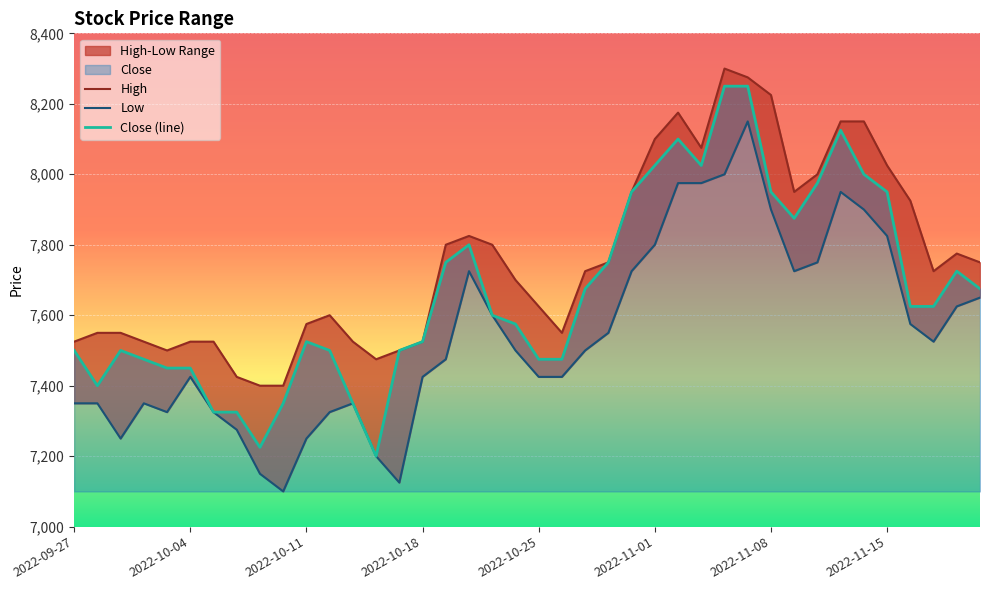

How many values in the High series exceed 7725?

19